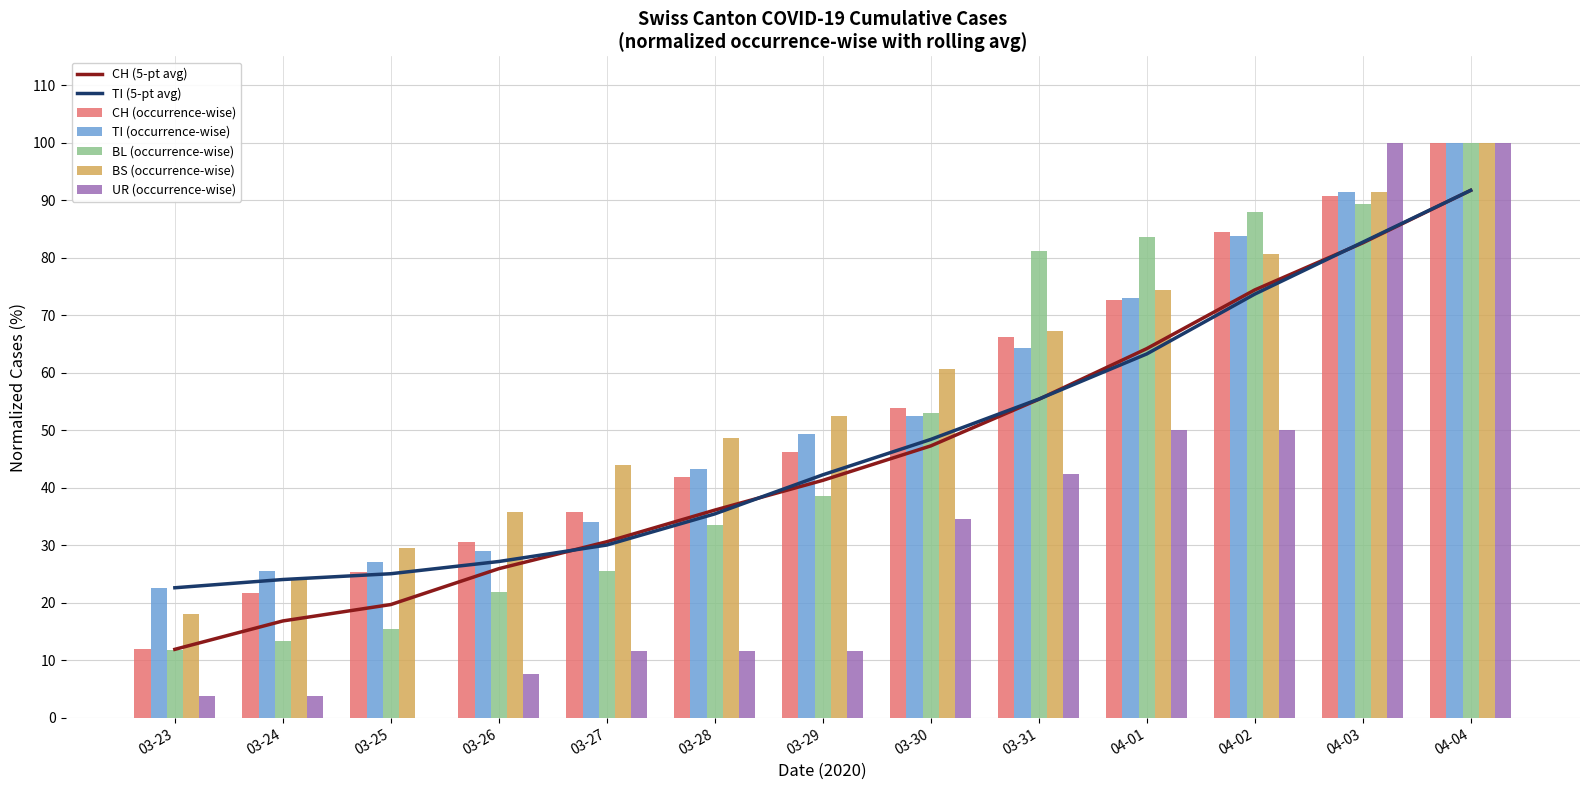

What is the maximum value for BS (occurrence-wise)?

100.0